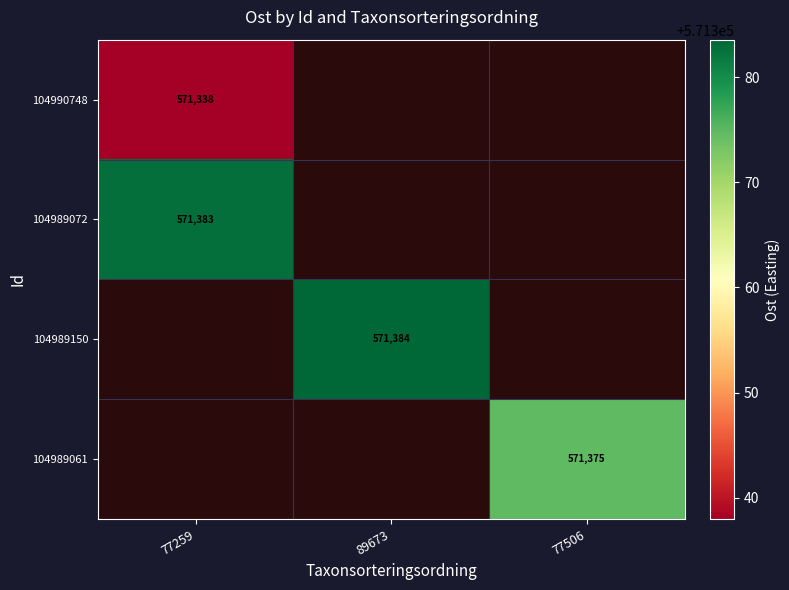

At how many categories does at least one series exceed 571351?

3